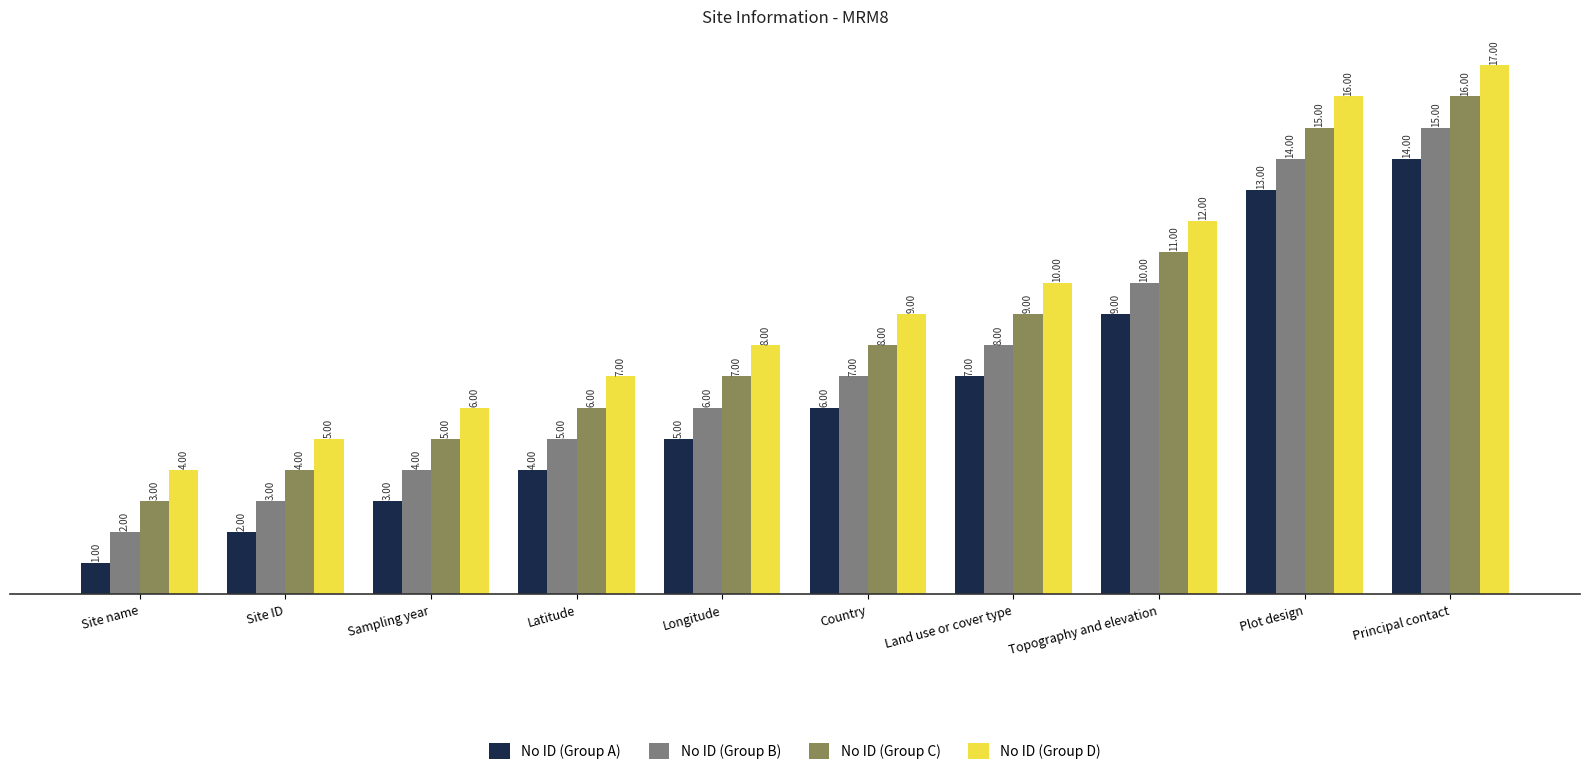

Which label corresponds to the smallest value in the chart?

Site name